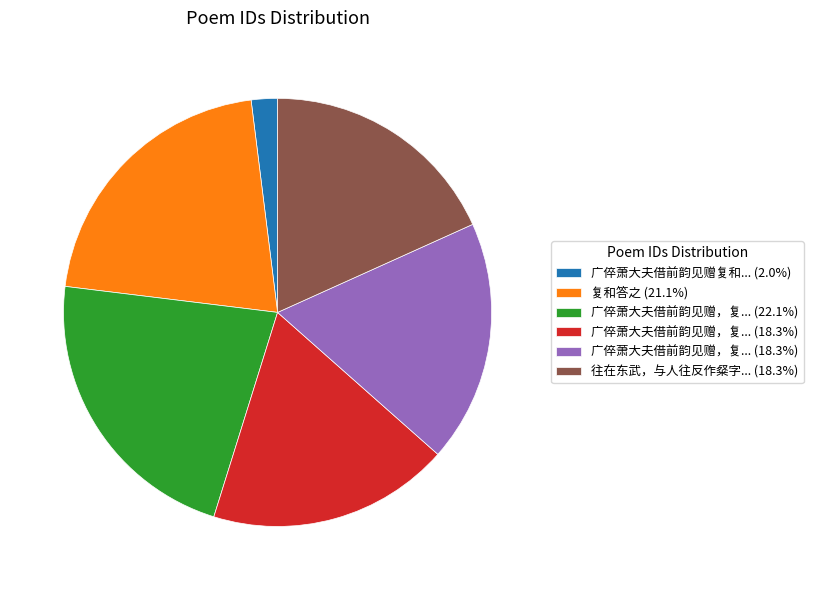

Does any single category account for the majority?

No